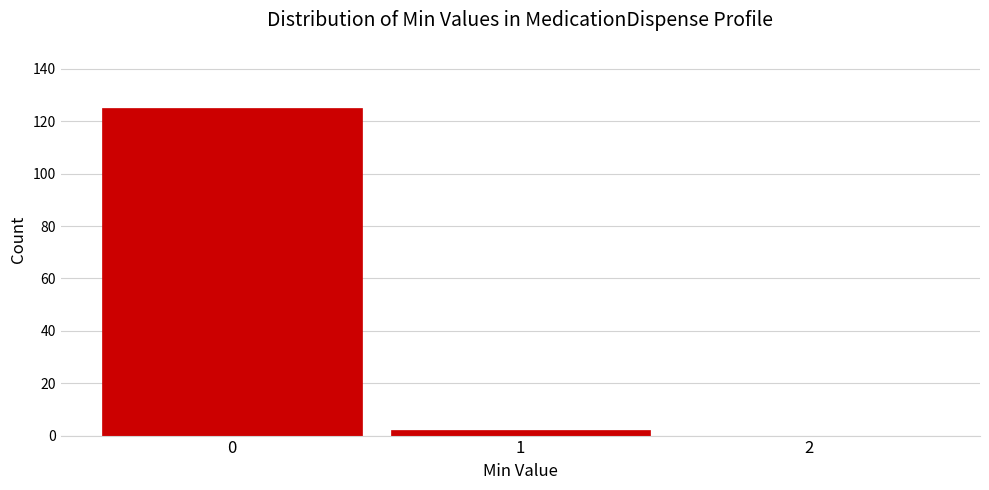

How tall is the bar that spans 0.5 to 1.5 on the x-axis? The values are not printed on the chart, so give them approximately, as read against the axis.

2